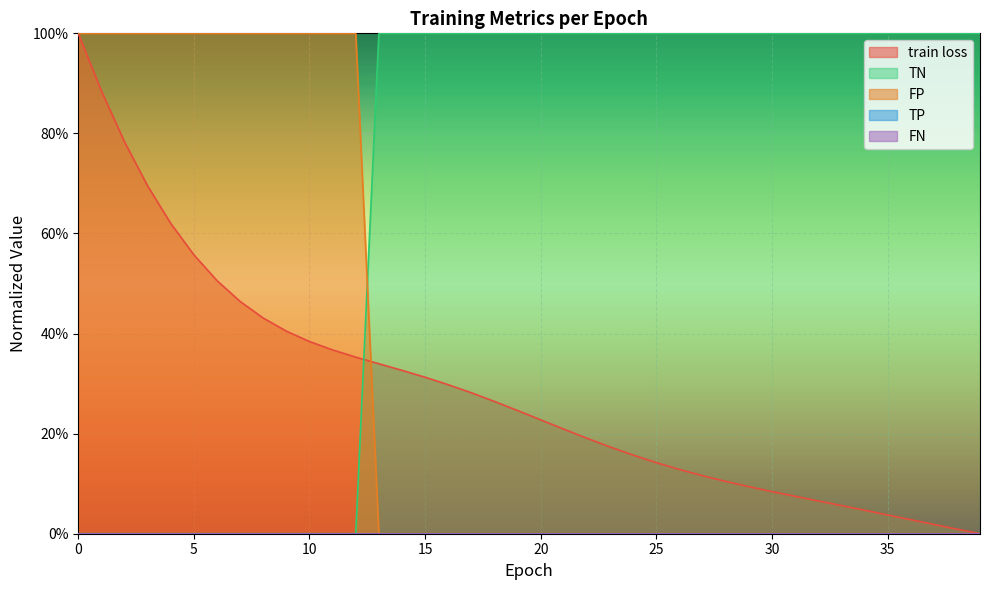

What is the difference between the highest and lowest values at 20?

1.0